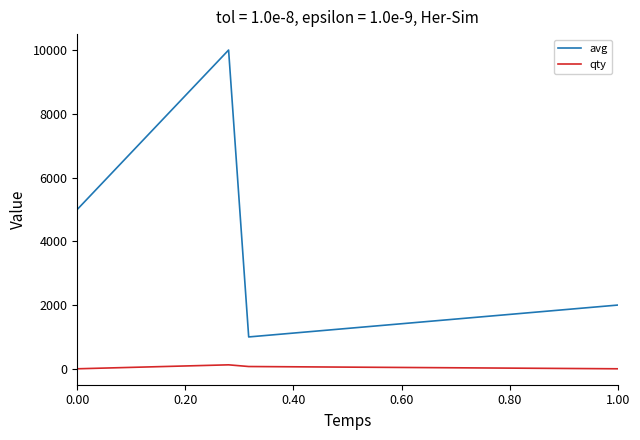

True or false: qty and avg intersect in this chart.

False